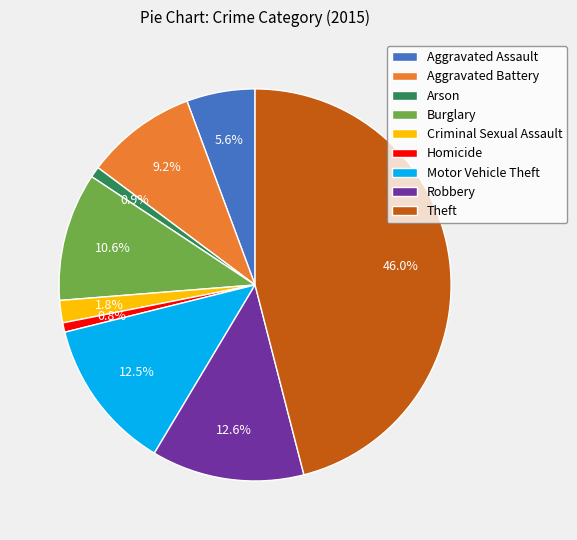

The Motor Vehicle Theft slice represents 22% of the pie. True or false?

False